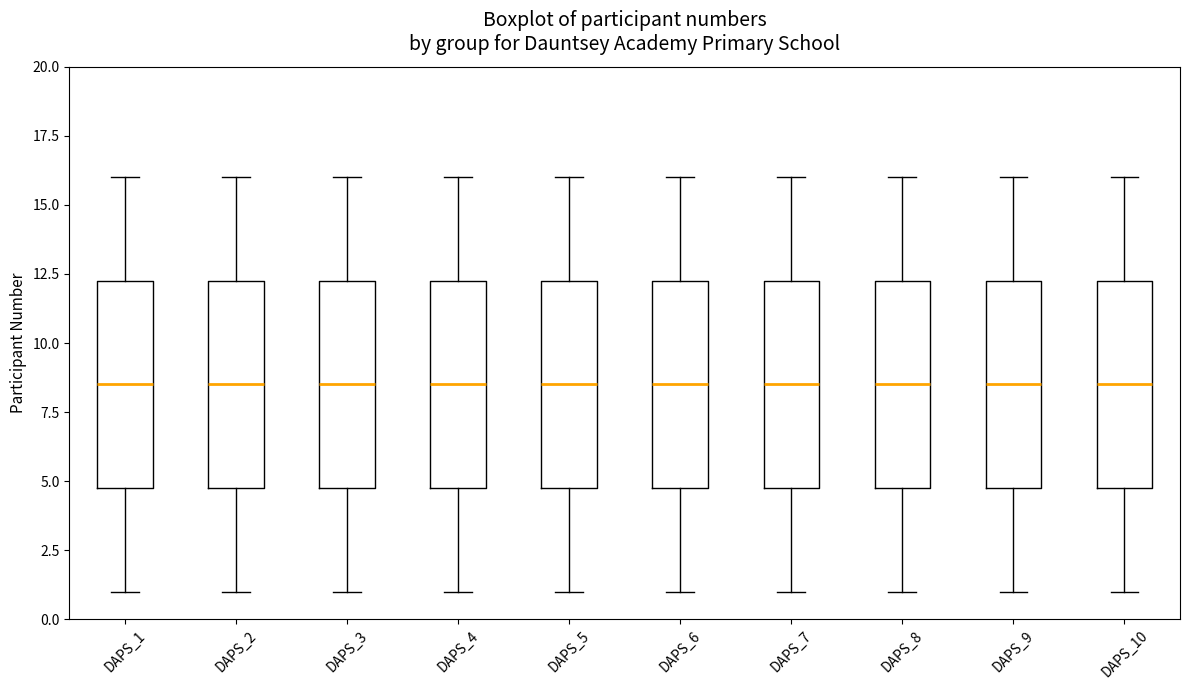

Reading left to right, transcribe this box plot: for each box, give where its median line is, the range the box spans, and where its two whiskers end, as read against the y-axis. The values are not printed on the chart, so give them approximately, as read against the axis.

DAPS_1: median 8.5, box 5.0 to 12.5, whiskers 1.0 to 16.0
DAPS_2: median 8.5, box 5.0 to 12.5, whiskers 1.0 to 16.0
DAPS_3: median 8.5, box 5.0 to 12.5, whiskers 1.0 to 16.0
DAPS_4: median 8.5, box 5.0 to 12.5, whiskers 1.0 to 16.0
DAPS_5: median 8.5, box 5.0 to 12.5, whiskers 1.0 to 16.0
DAPS_6: median 8.5, box 5.0 to 12.5, whiskers 1.0 to 16.0
DAPS_7: median 8.5, box 5.0 to 12.5, whiskers 1.0 to 16.0
DAPS_8: median 8.5, box 5.0 to 12.5, whiskers 1.0 to 16.0
DAPS_9: median 8.5, box 5.0 to 12.5, whiskers 1.0 to 16.0
DAPS_10: median 8.5, box 5.0 to 12.5, whiskers 1.0 to 16.0